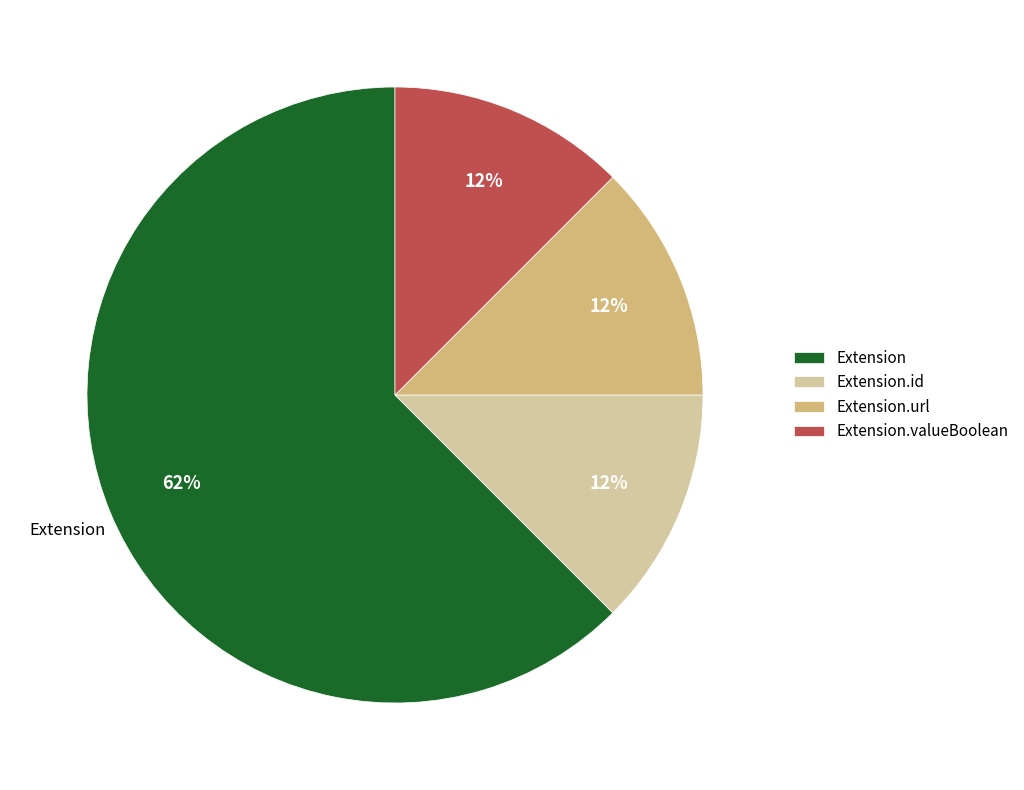

To the nearest percent, what is the average slice percentage?

25%